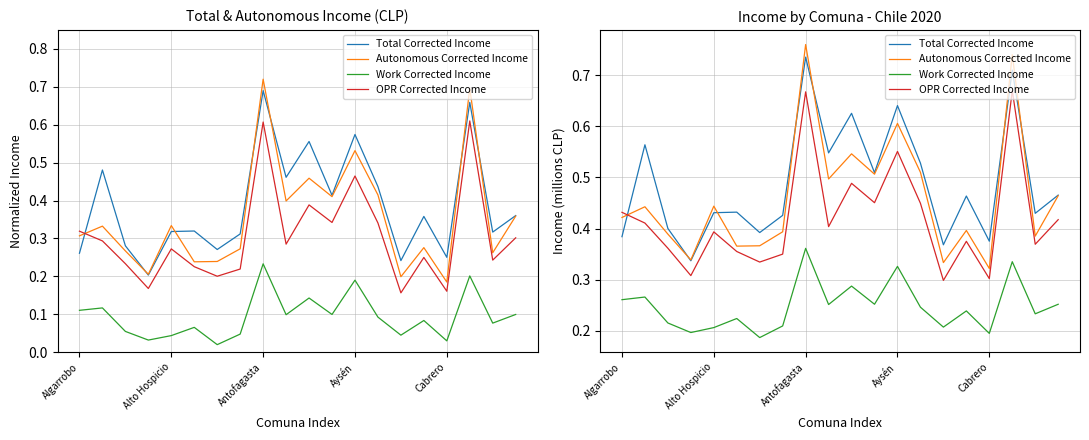

Is the value of OPR Corrected Income at 9 greater than the value of Work Corrected Income at 14?

Yes